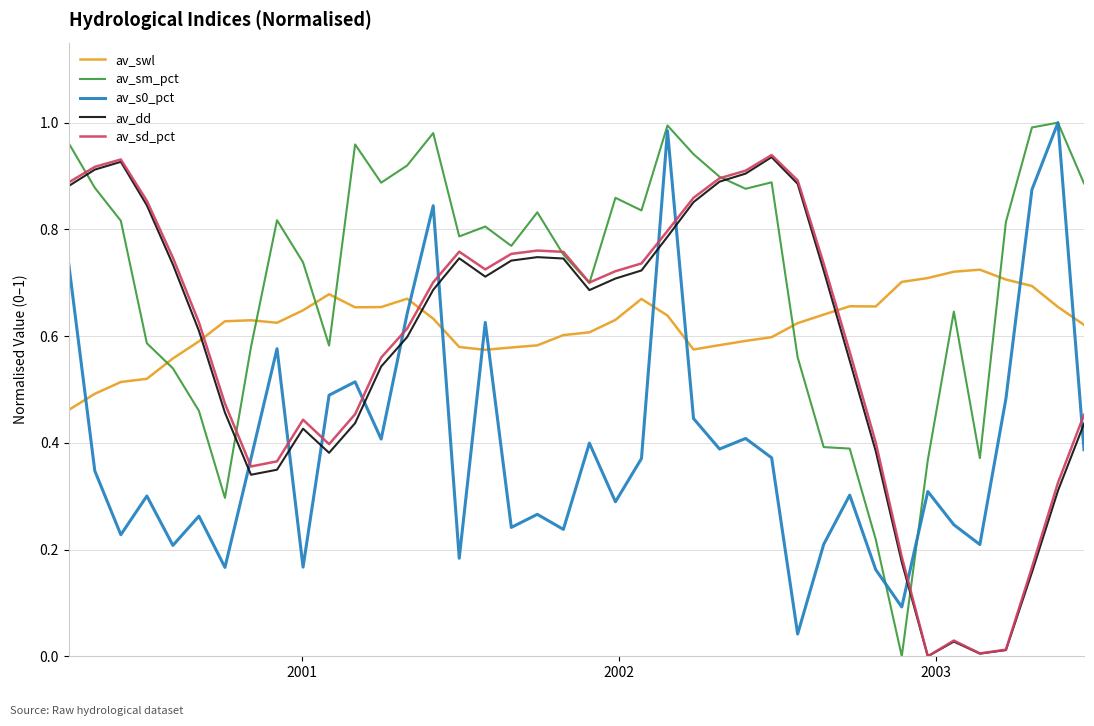

How many times do av_sm_pct and av_swl cross each other?

6